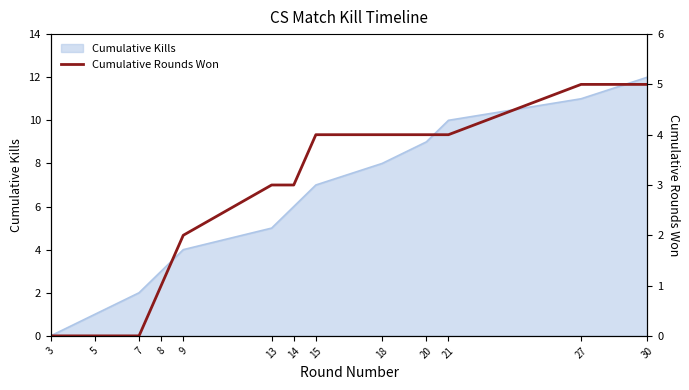

What is the difference between the maximum and minimum values?

5